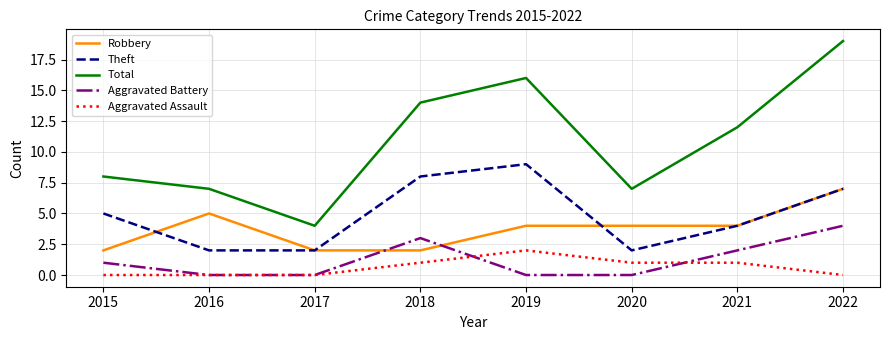

At which category is the sum across all series the highest?

2022